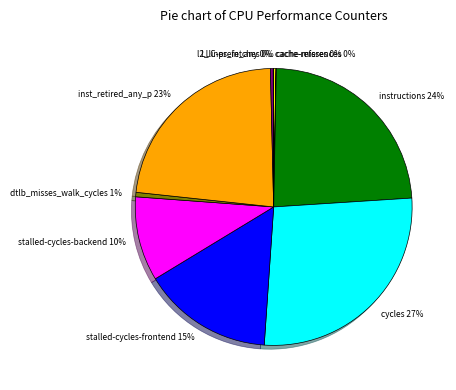

What percentage is the instructions slice, to the nearest percent?

24%